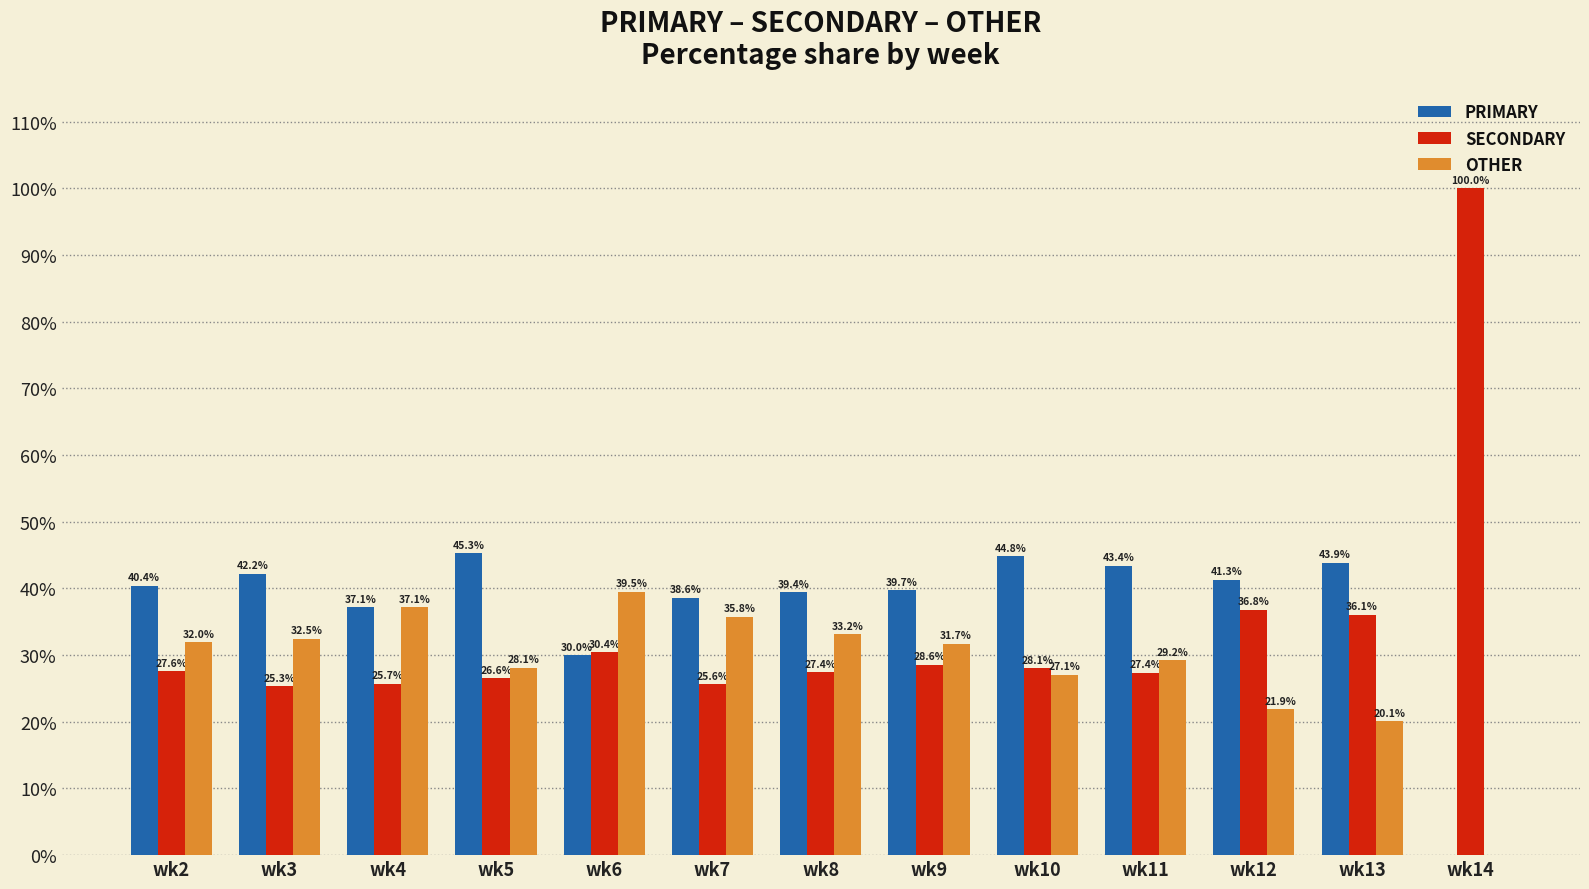

Which series changed the most between wk8 and wk12?

OTHER